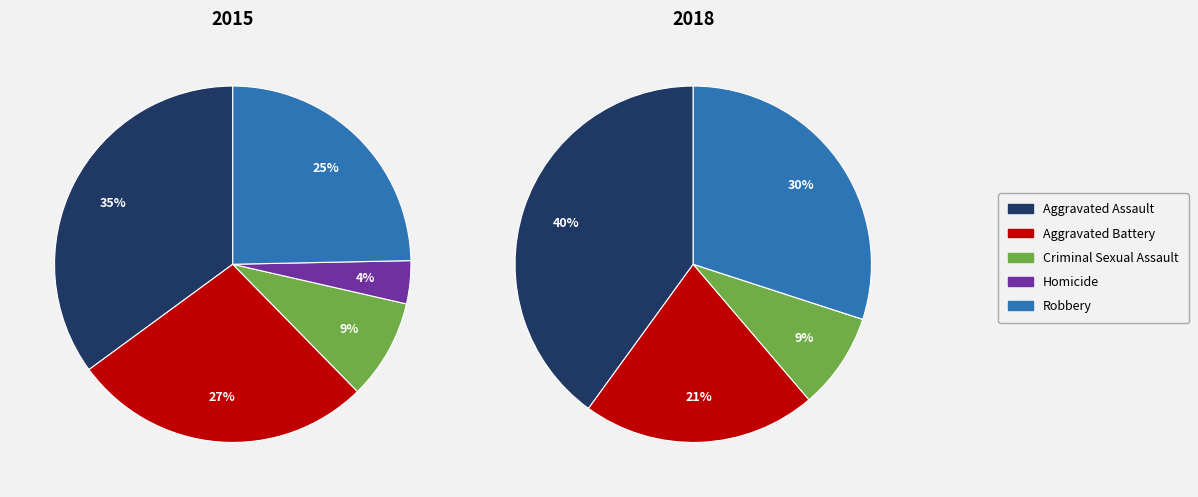

How many slices are in this pie chart?

5